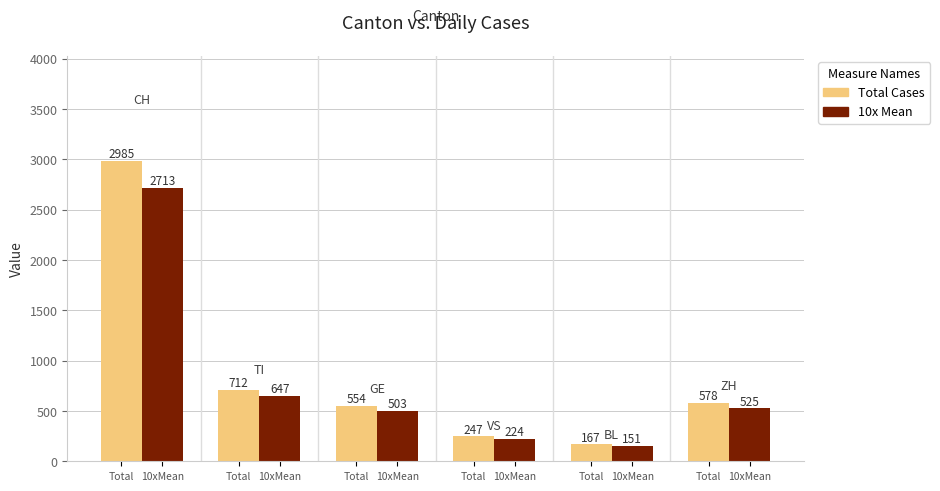

What is the difference between the maximum and minimum values in the Total Cases series?

2818